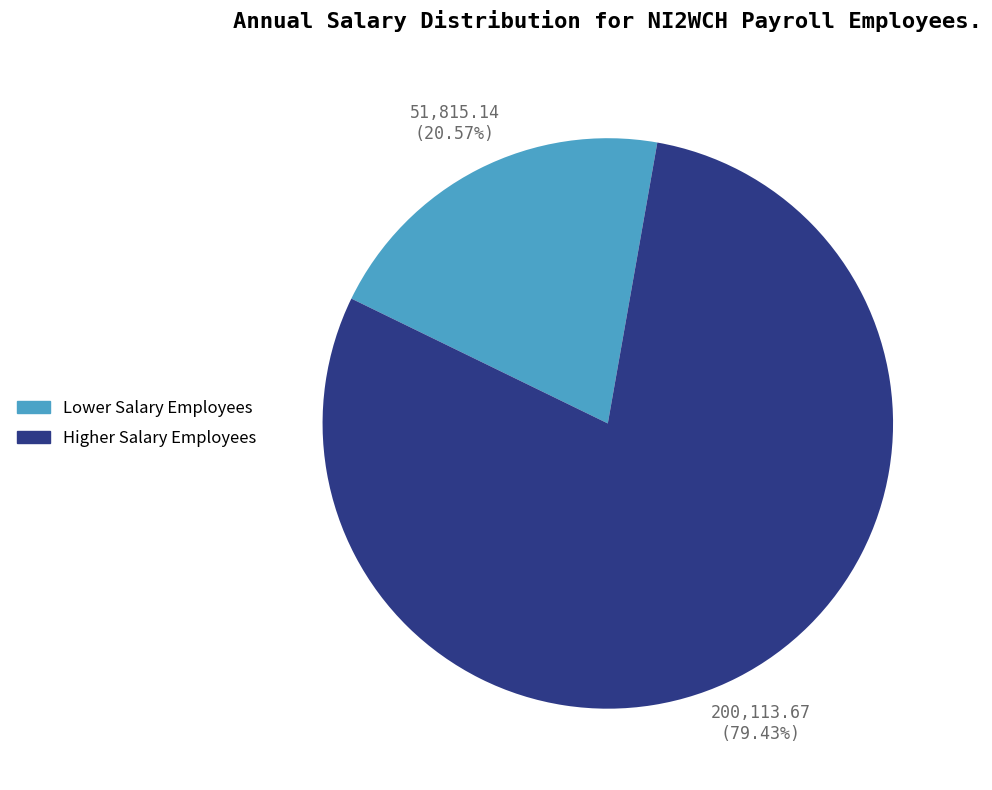

Is there a majority slice in this chart?

Yes